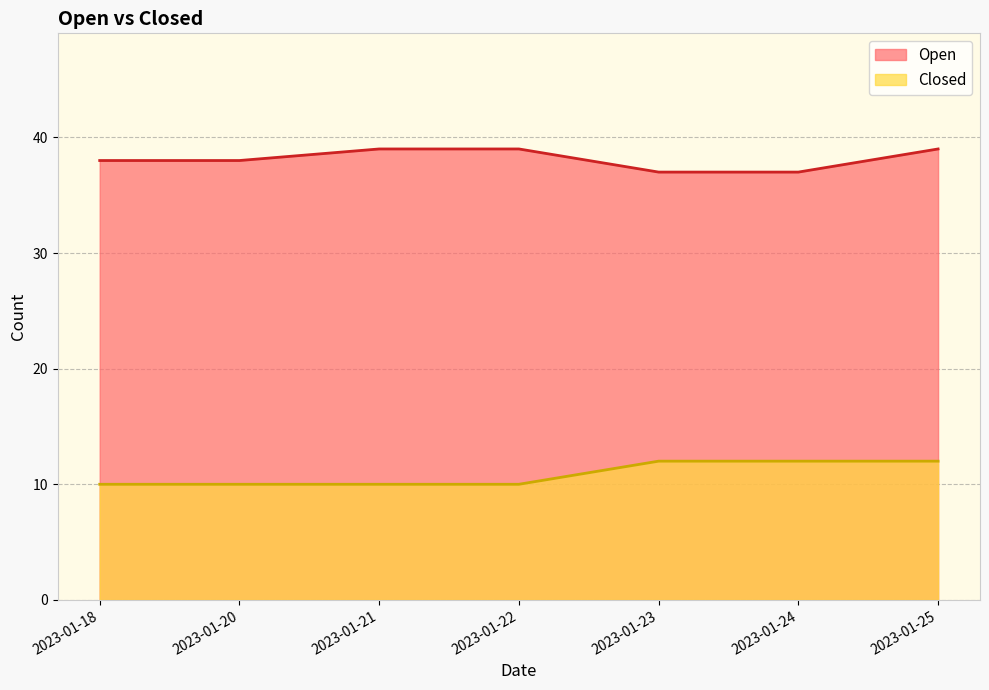

True or false: Closed has more than 0 points higher than both neighbors.

False